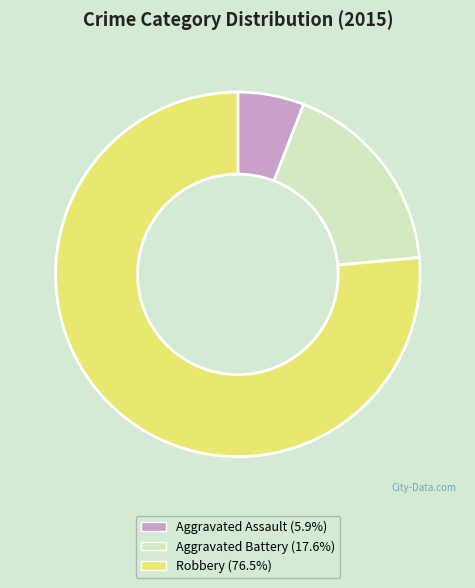

Which has a higher value, Aggravated Assault or Robbery?

Robbery